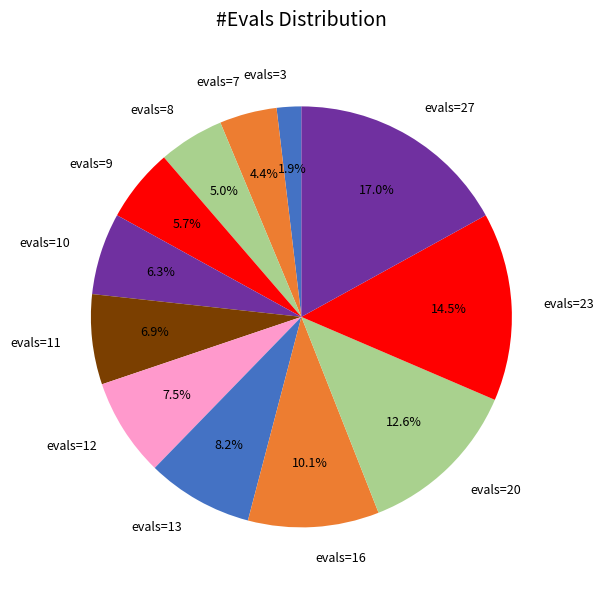

Which slice is the smallest?

evals=3